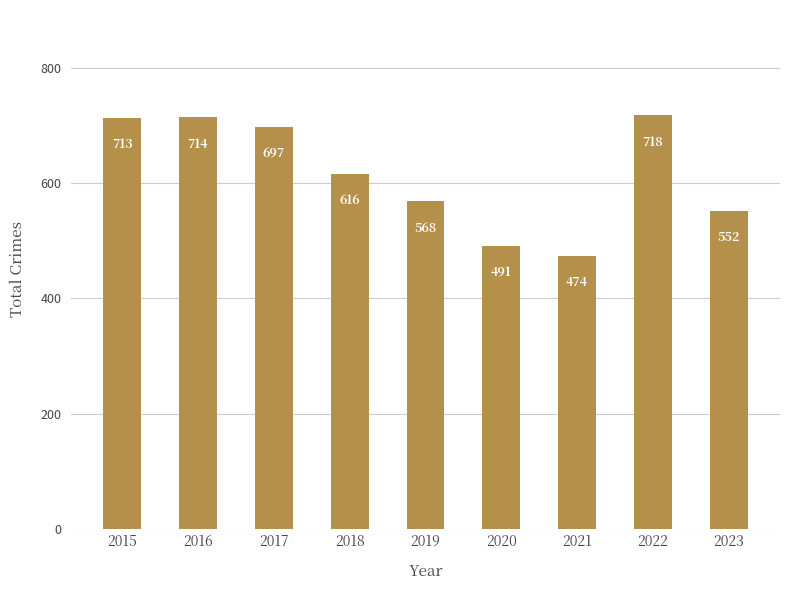

Which has a higher value, 2021 or 2019?

2019